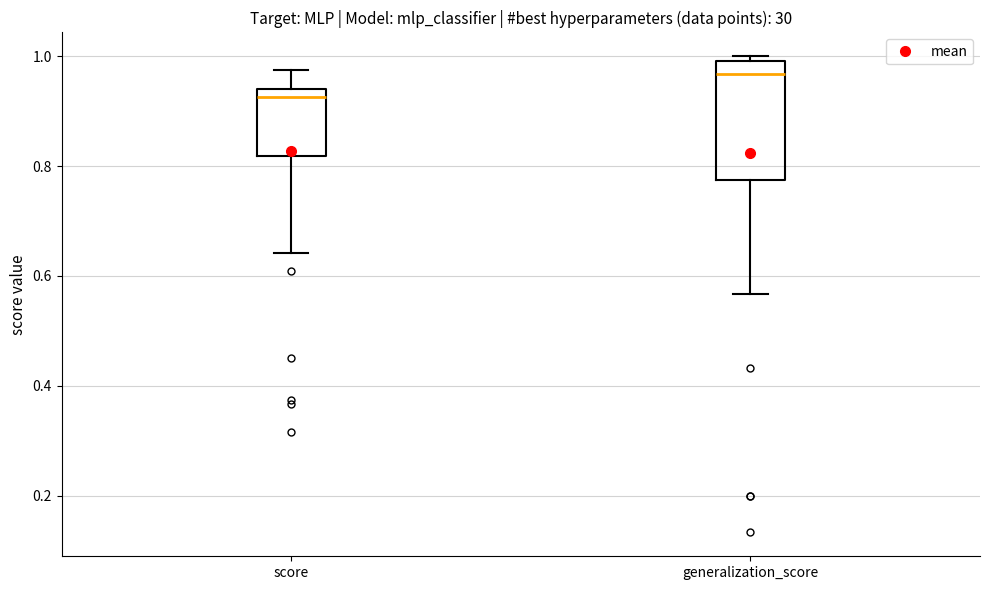

Reading left to right, transcribe this box plot: for each box, give where its median line is, the range the box spans, and where its two whiskers end, as read against the y-axis. The values are not printed on the chart, so give them approximately, as read against the axis.

score: median 0.92, box 0.82 to 0.94, whiskers 0.64 to 0.98
generalization_score: median 0.96, box 0.78 to 1.00, whiskers 0.56 to 1.00 (just above the box's upper edge)